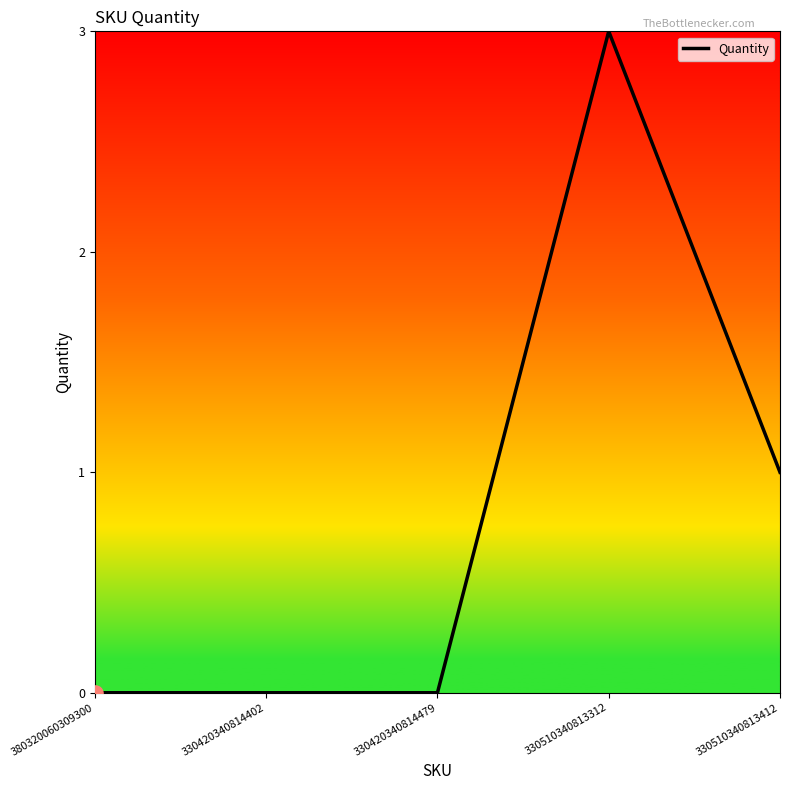

What is the change in value from 330420340814479 to 330510340813312?

+3